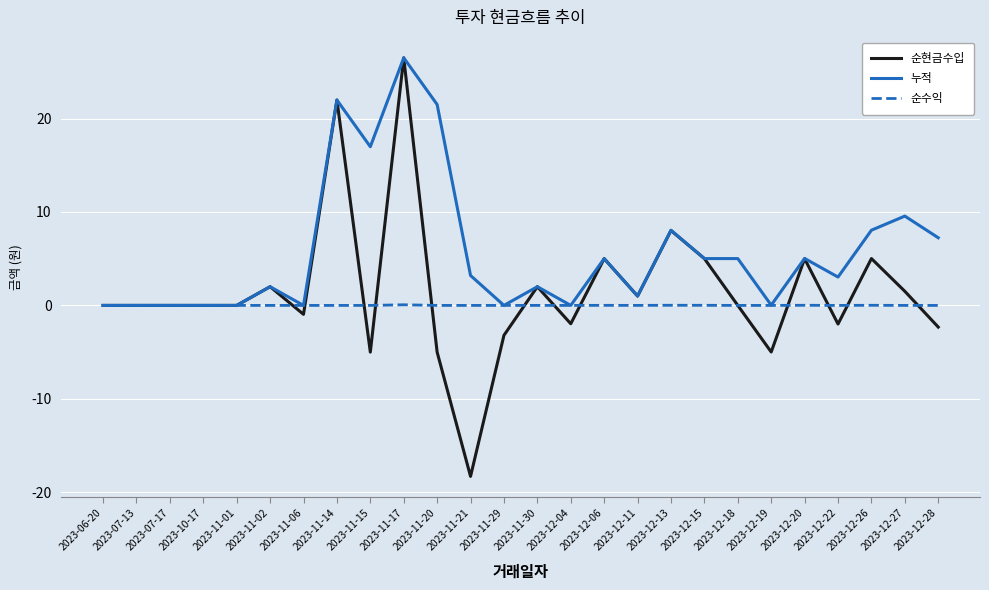

How many lines are shown in the chart?

3